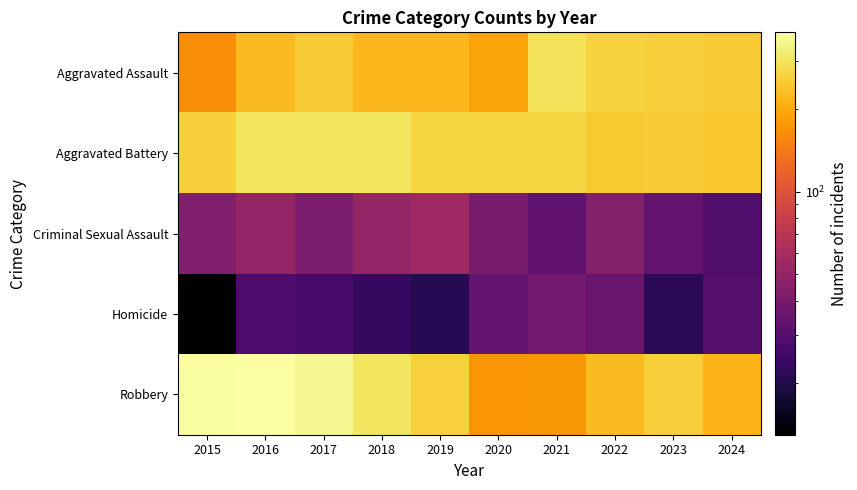

Rank the series at 2023 from lowest to highest value.

Homicide, Criminal Sexual Assault, Aggravated Battery, Robbery, Aggravated Assault